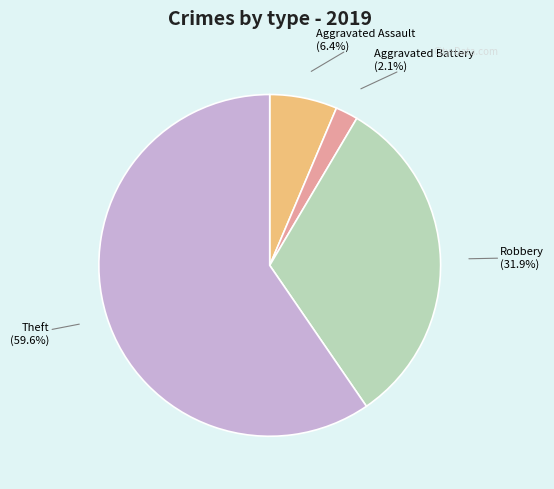

Rank the categories by value from lowest to highest.

Aggravated Battery (2.1%), Aggravated Assault (6.4%), Robbery (31.9%), Theft (59.6%)